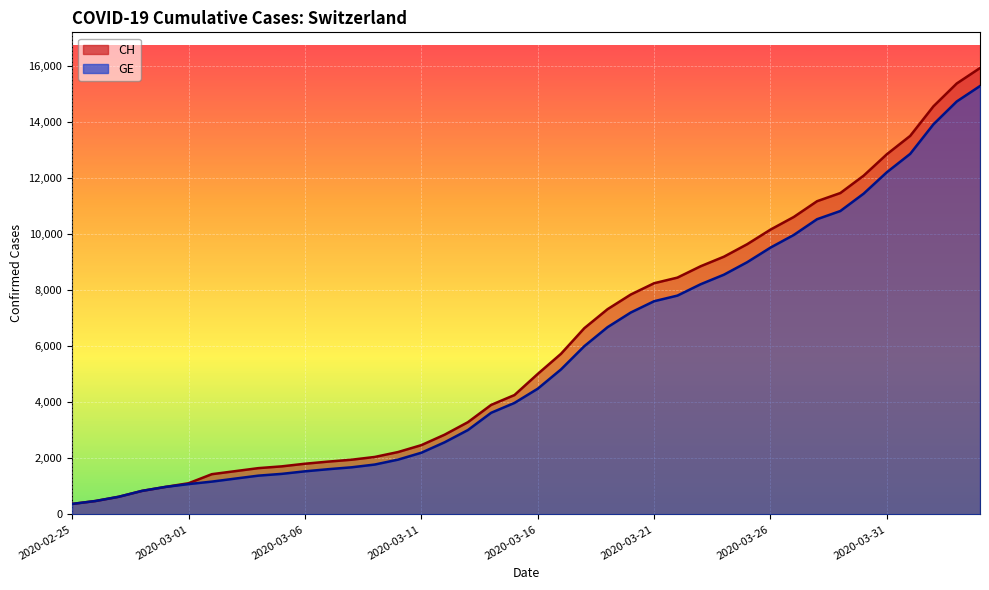

List the series in order of their overall mean, highest first.

CH, GE